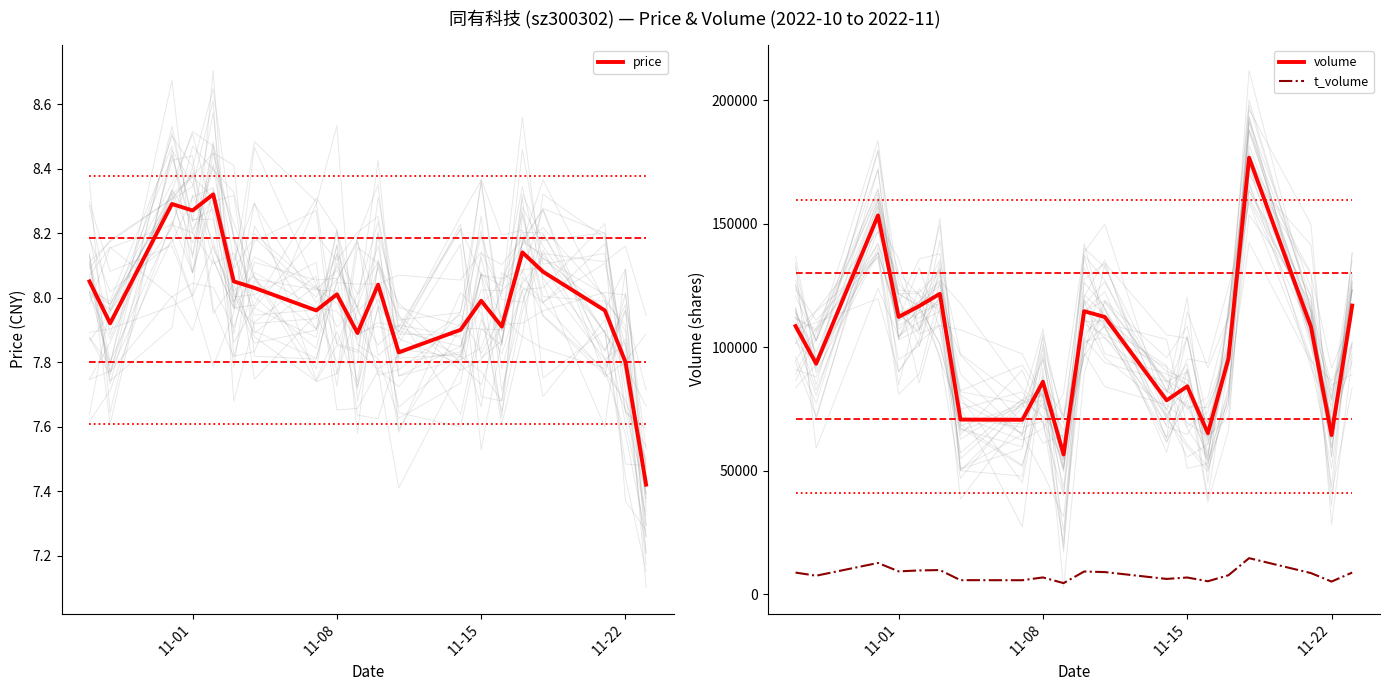

In price, how many points are higher than both neighbors (excluding endpoints)?

6